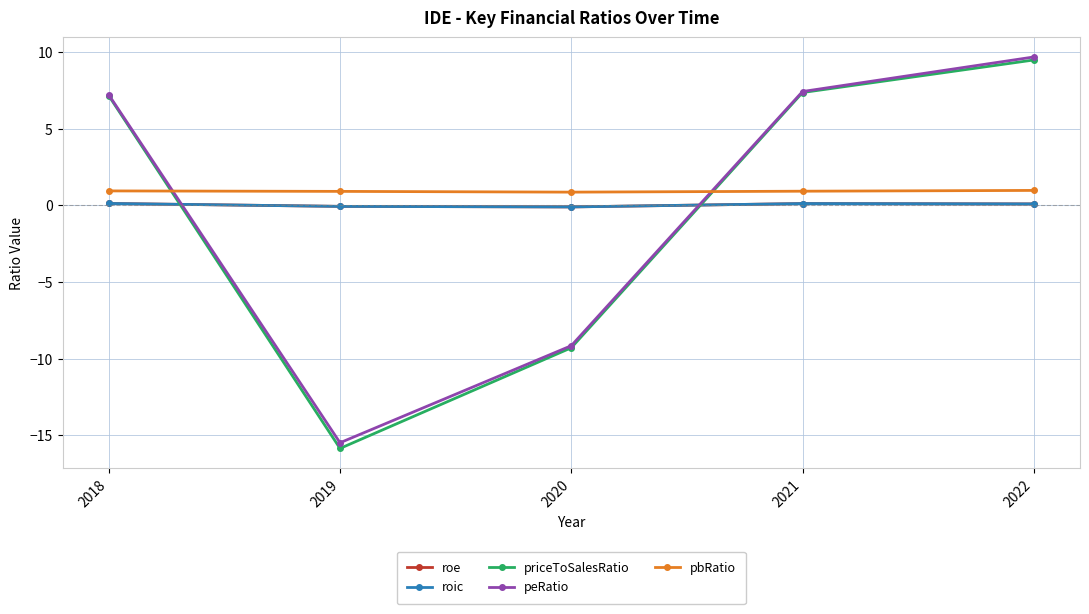

At which label does peRatio reach its minimum?

2019